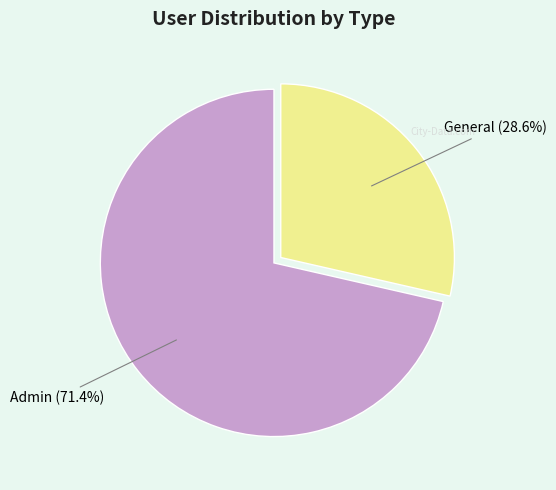

The Admin slice represents 71% of the pie. True or false?

True